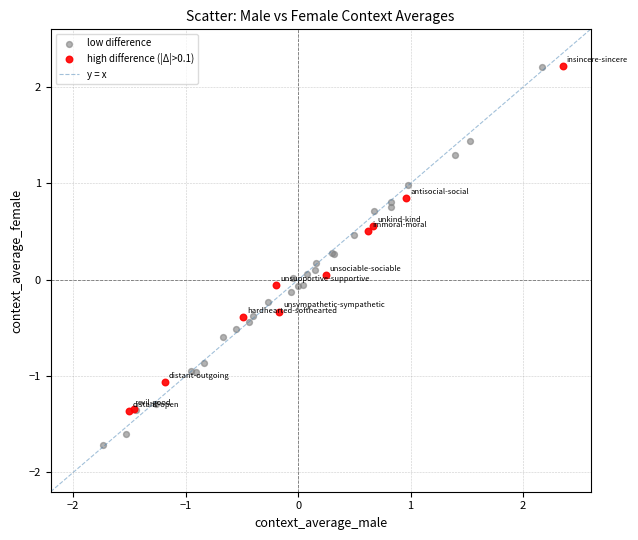

Which series contains the lowest Y value?

low difference